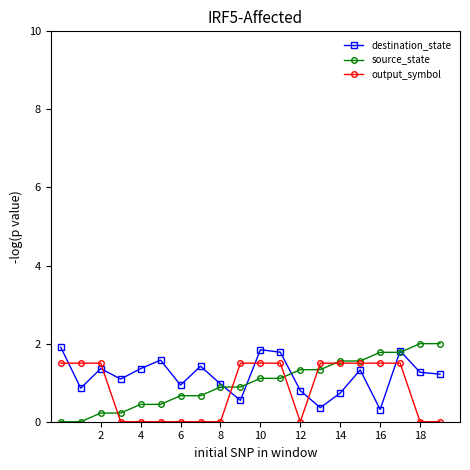

How many interior local peaks does the destination_state series have?

6